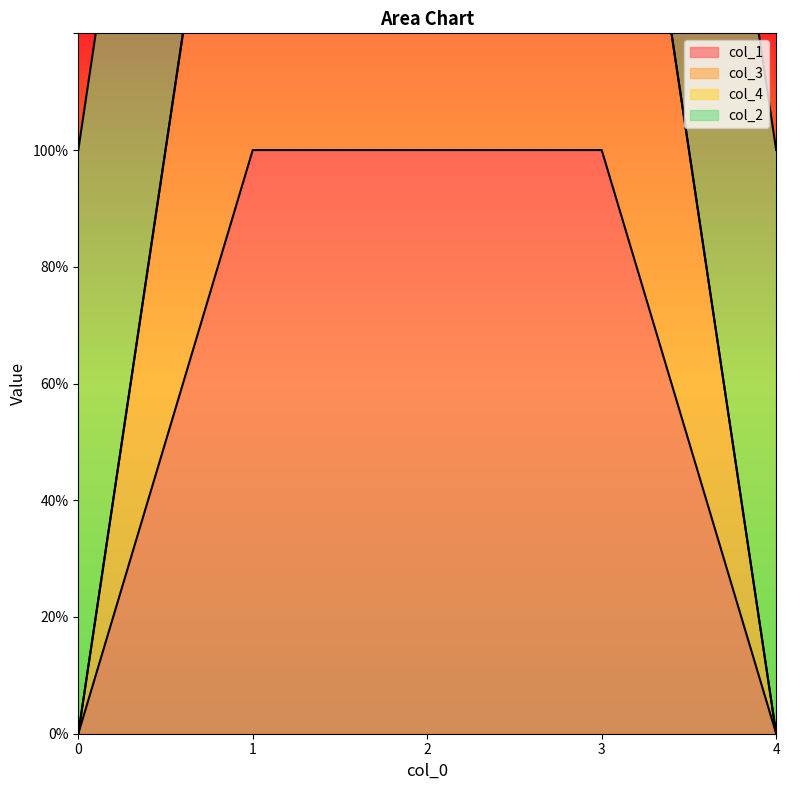

What is the sum of the col_3 values at 2 and 3?

4